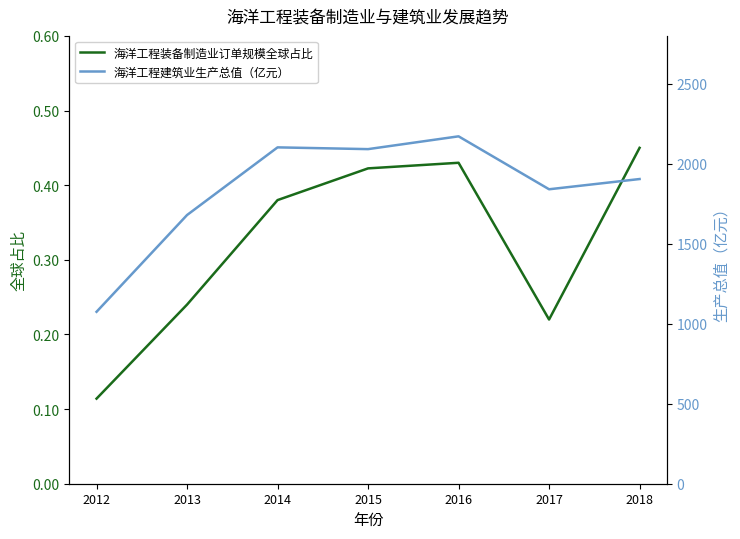

Where does the 海洋工程建筑业生产总值（亿元） series first go above 1905?

2014